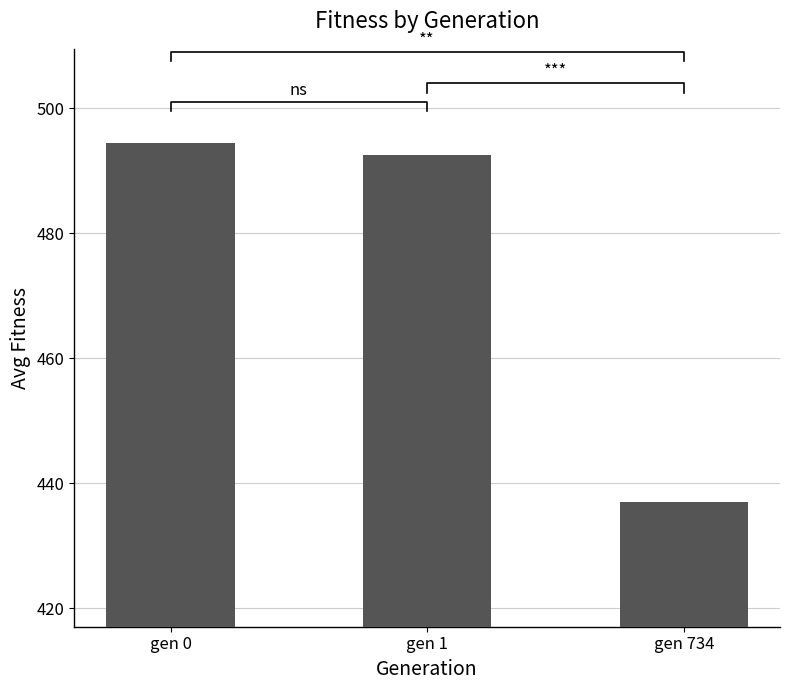

Reading left to right, extract all data points from this chart.

gen 0=494.5	gen 1=492.6	gen 734=437.0